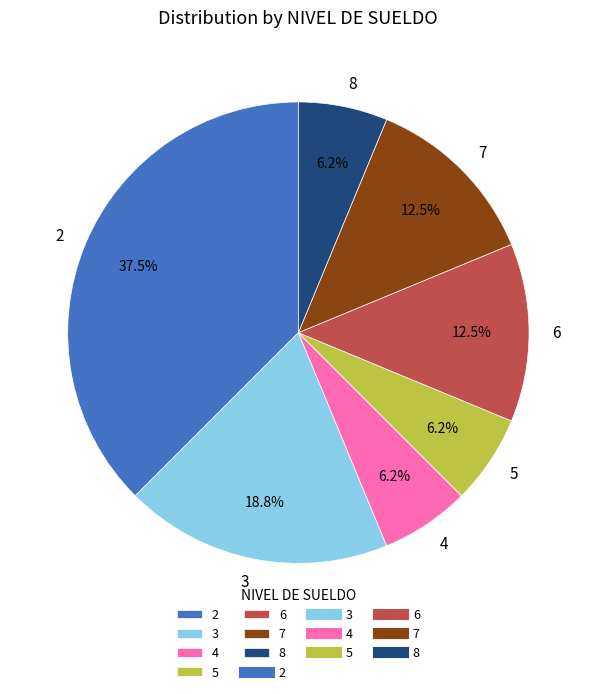

How many segments does this pie chart have?

7